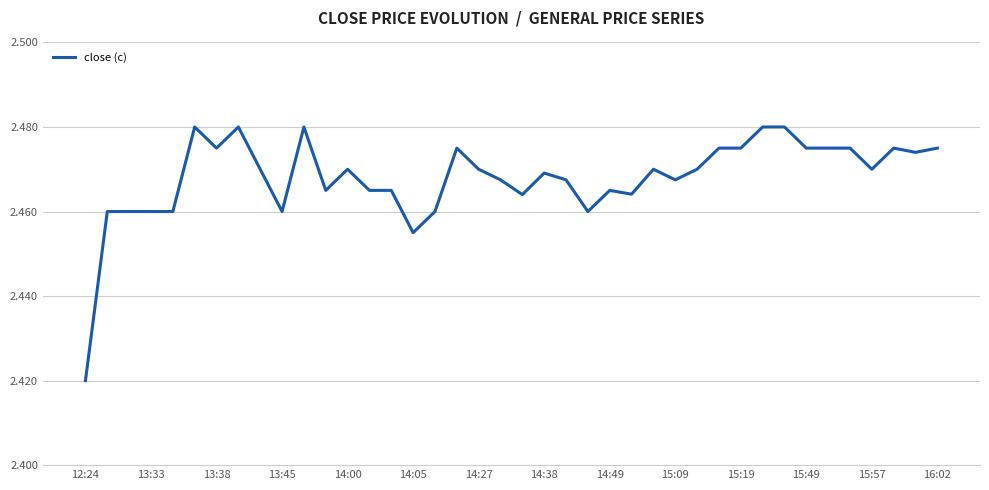

Is it true that the value at 15:19 is 4.5?

False